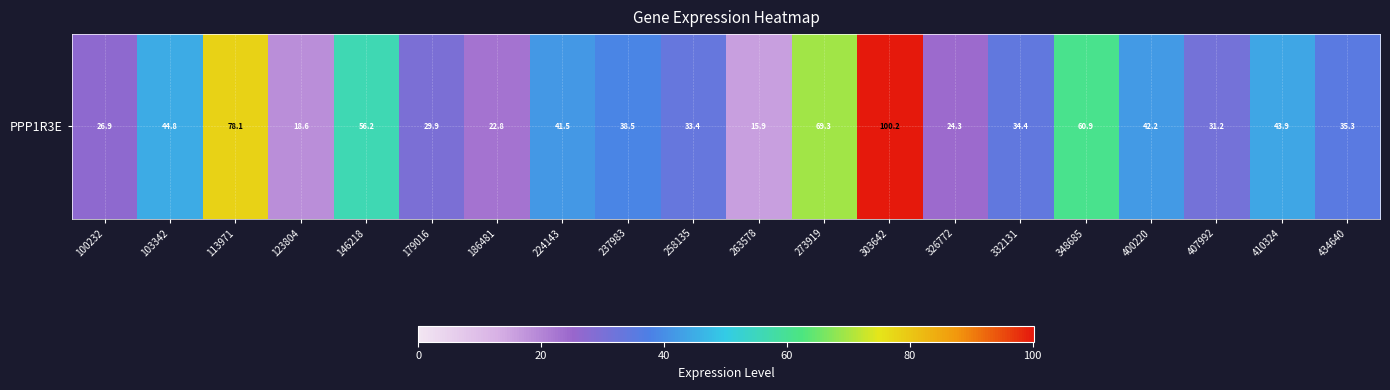

Reading left to right, extract all data points from this chart.

26.9	44.8	78.1	18.6	56.2	29.9	22.8	41.5	38.5	33.4	15.9	69.3	100.2	24.3	34.4	60.9	42.2	31.2	43.9	35.3